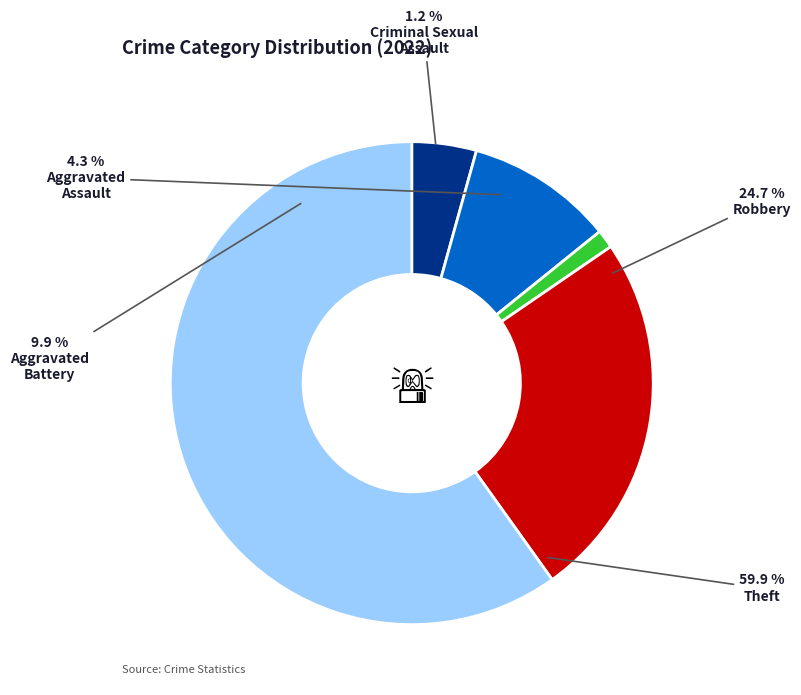

How many segments does this pie chart have?

5